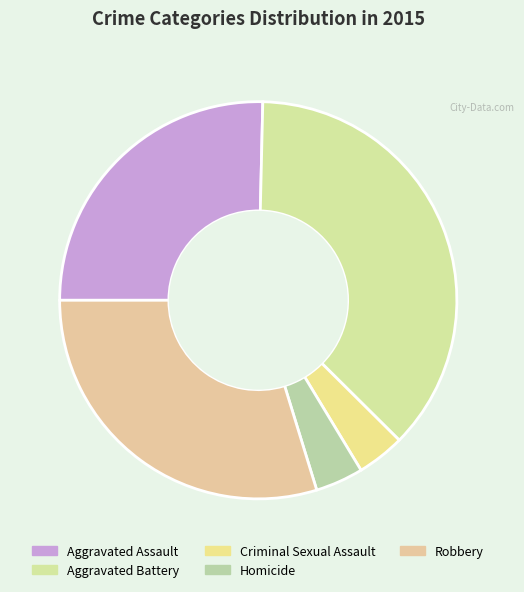

Is there a majority slice in this chart?

No